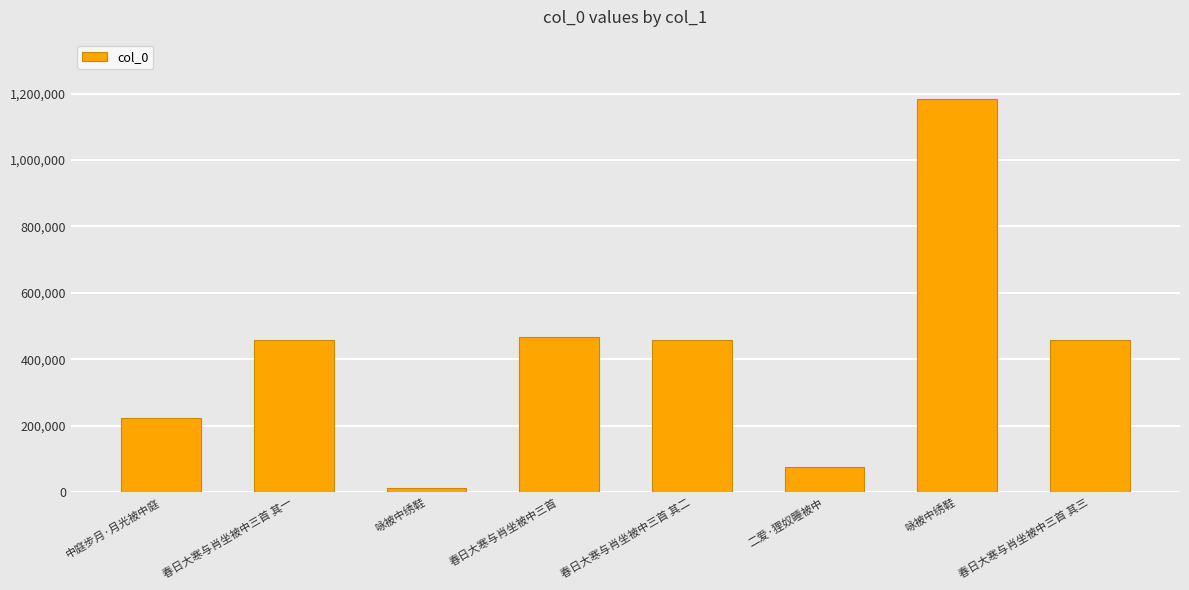

Reading right to left, what are all the values shown in this chart?

春日大寒与肖坐被中三首 其三=459315	咏被中绣鞋=1184434	二爱·狸奴睡被中=77106	春日大寒与肖坐被中三首 其二=459314	春日大寒与肖坐被中三首=466141	咏被中绣鞋=12359	春日大寒与肖坐被中三首 其一=459313	中庭步月·月光被中庭=222981